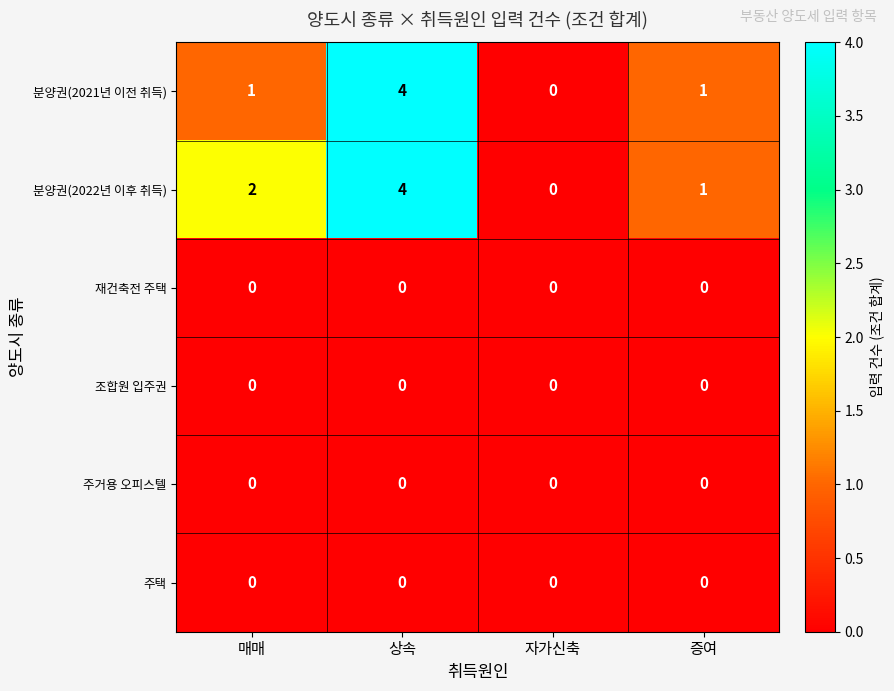

What is the total value across all series at 상속?

8